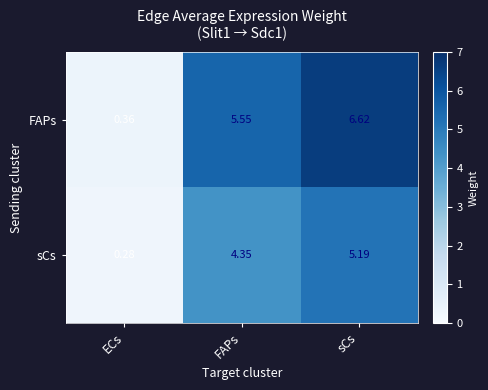

Is the value of FAPs at FAPs greater than the value of sCs at ECs?

Yes